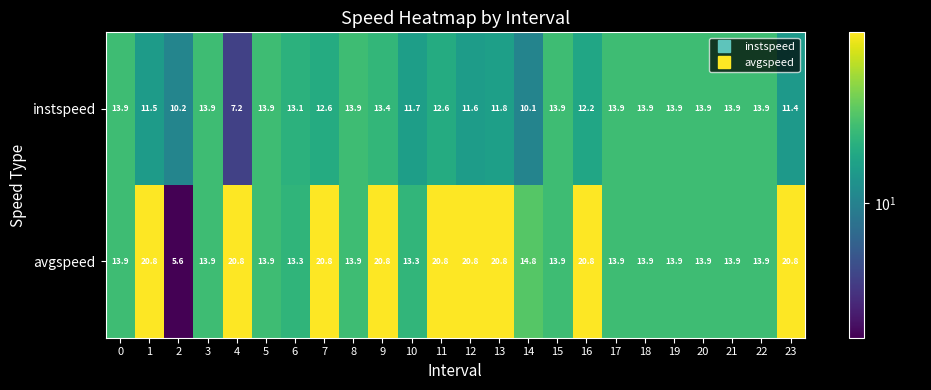

What is the average value of the avgspeed series?

16.1